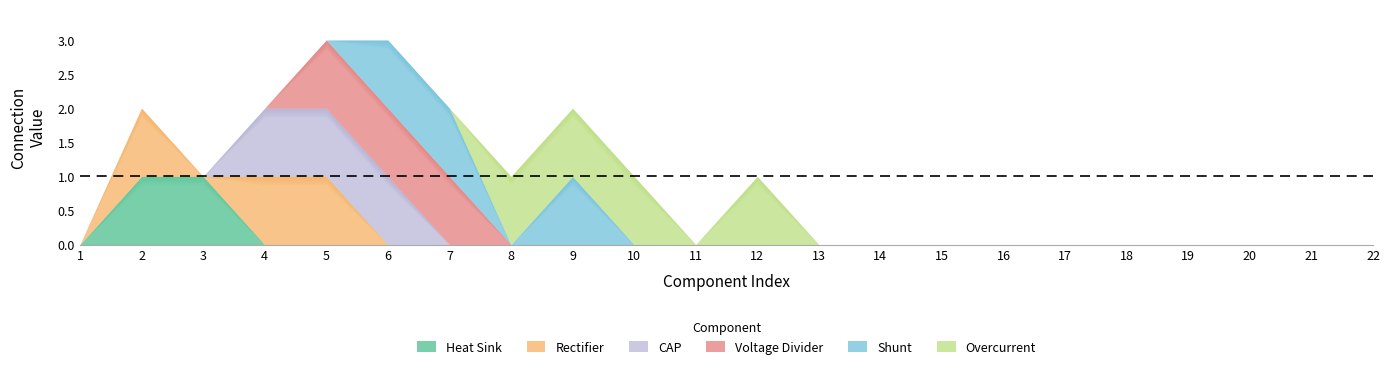

Is it true that Overcurrent equals 0 at 22?

True